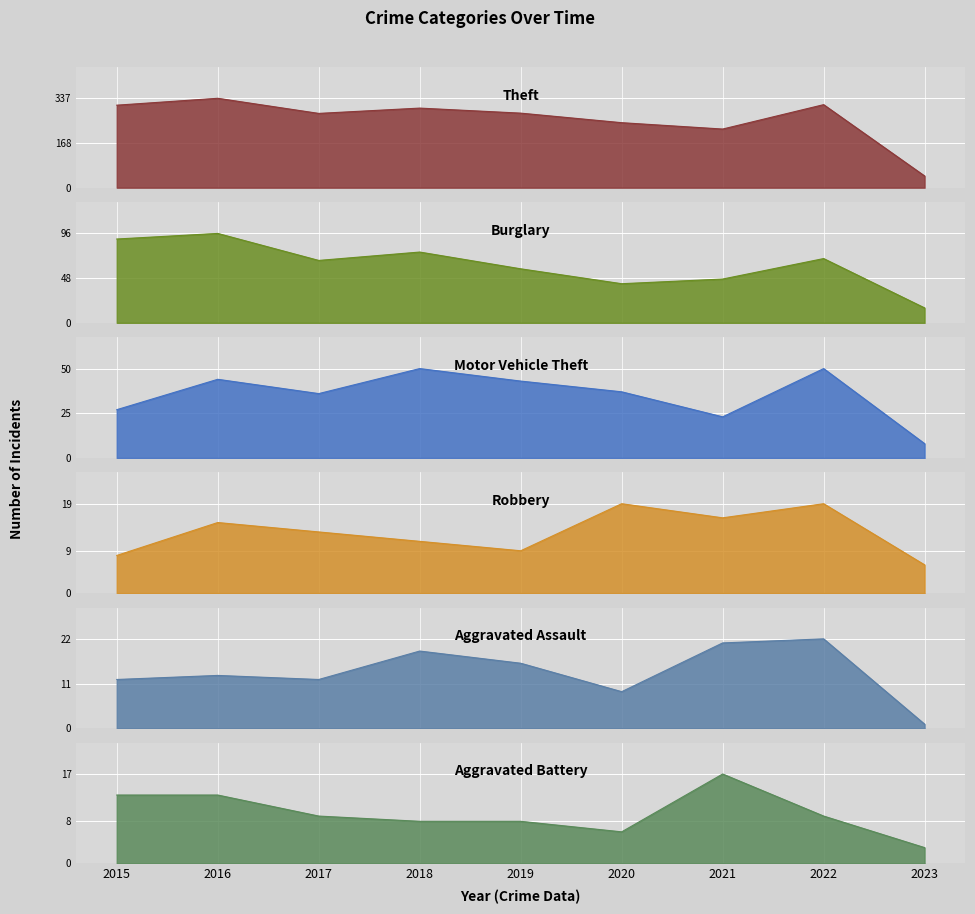

True or false: Motor Vehicle Theft has more than 1 interior local peaks.

True